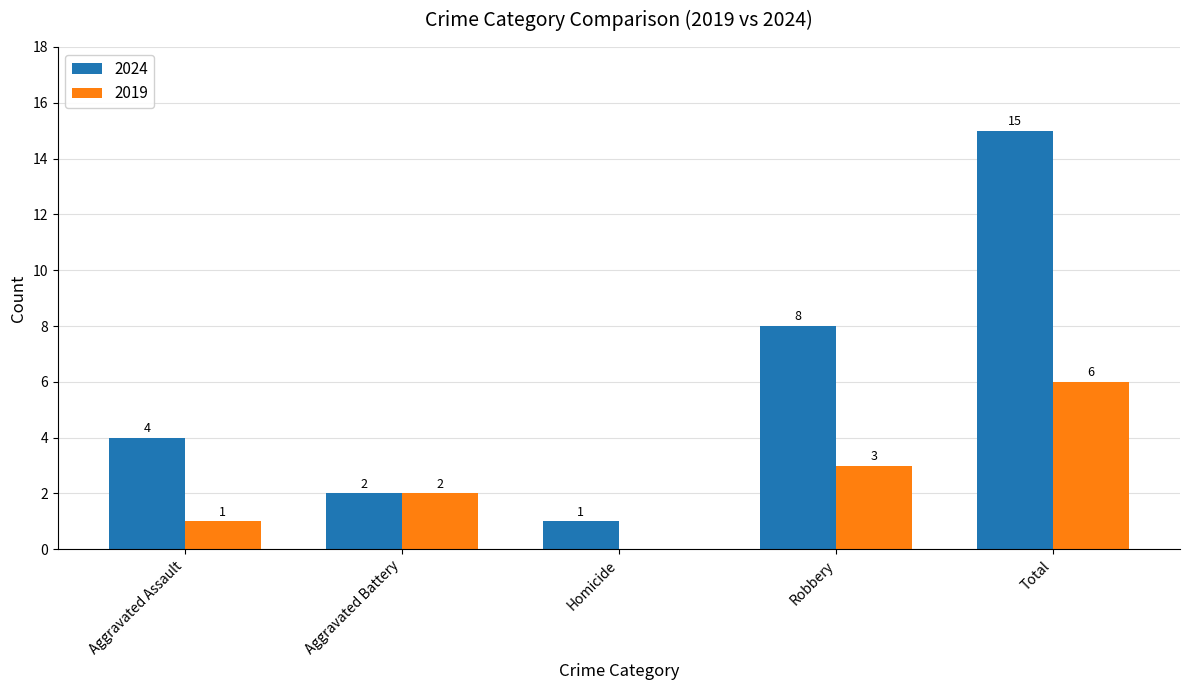

At which label is 2019 closest to 3?

Robbery